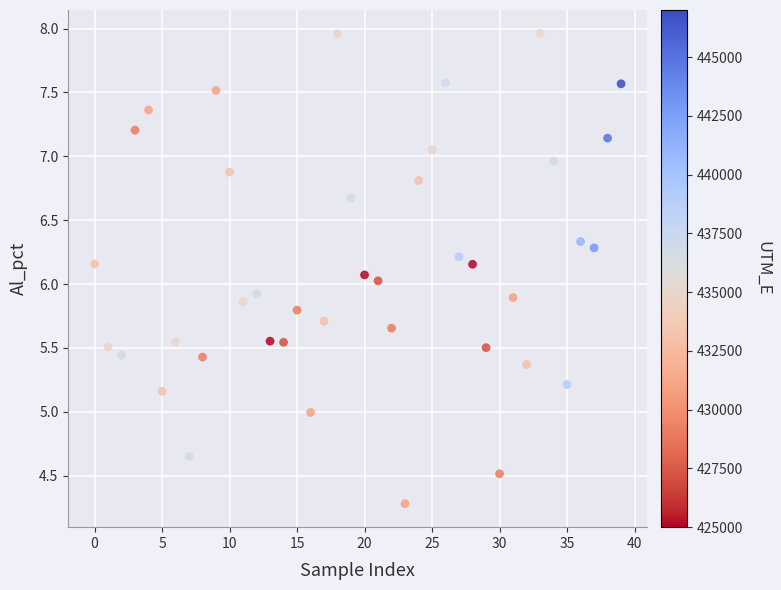

What is the range of Y values (max minus min)?

3.7